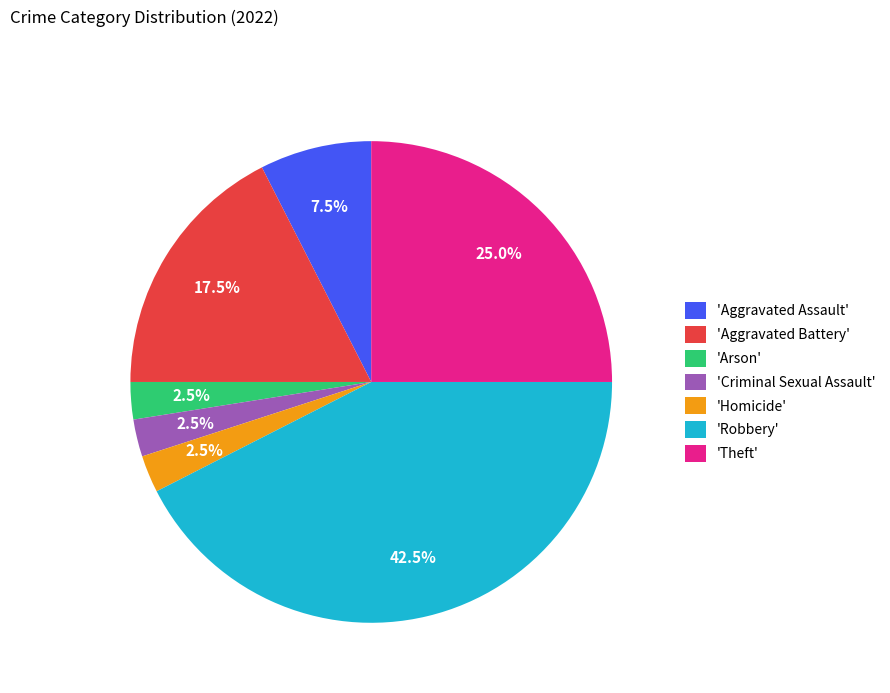

Is there a majority slice in this chart?

No